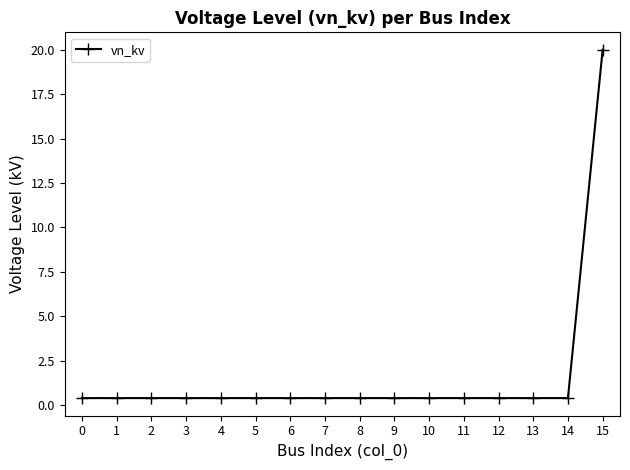

Is this an area chart (filled region under the line)?

No